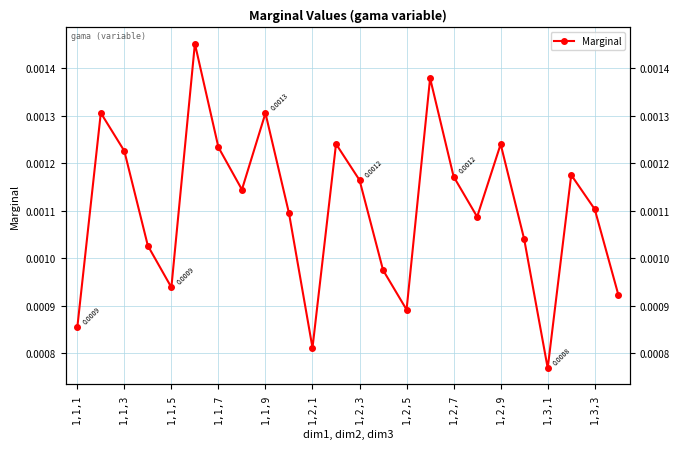

How many lines are shown in the chart?

1